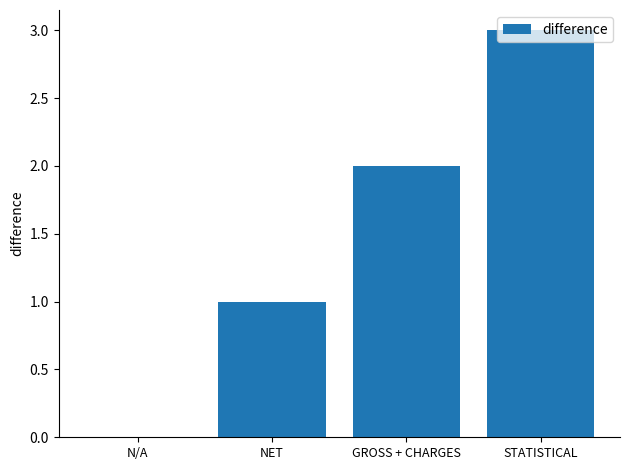

Reading left to right, extract all data points from this chart.

N/A=0	NET=1	GROSS + CHARGES=2	STATISTICAL=3